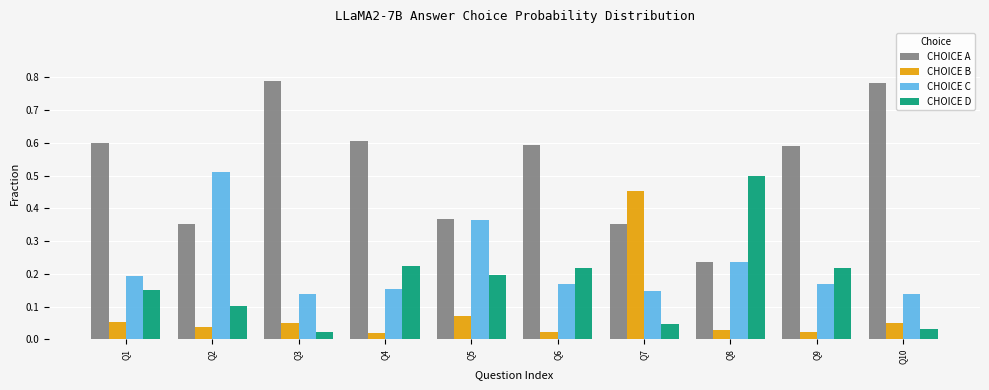

Count the number of data series in this chart.

4